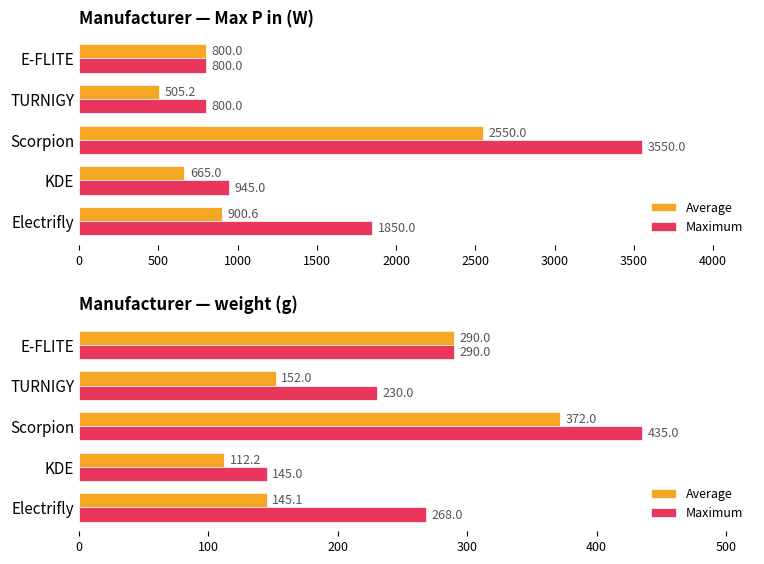

What is the lowest value of the Average series?

112.2